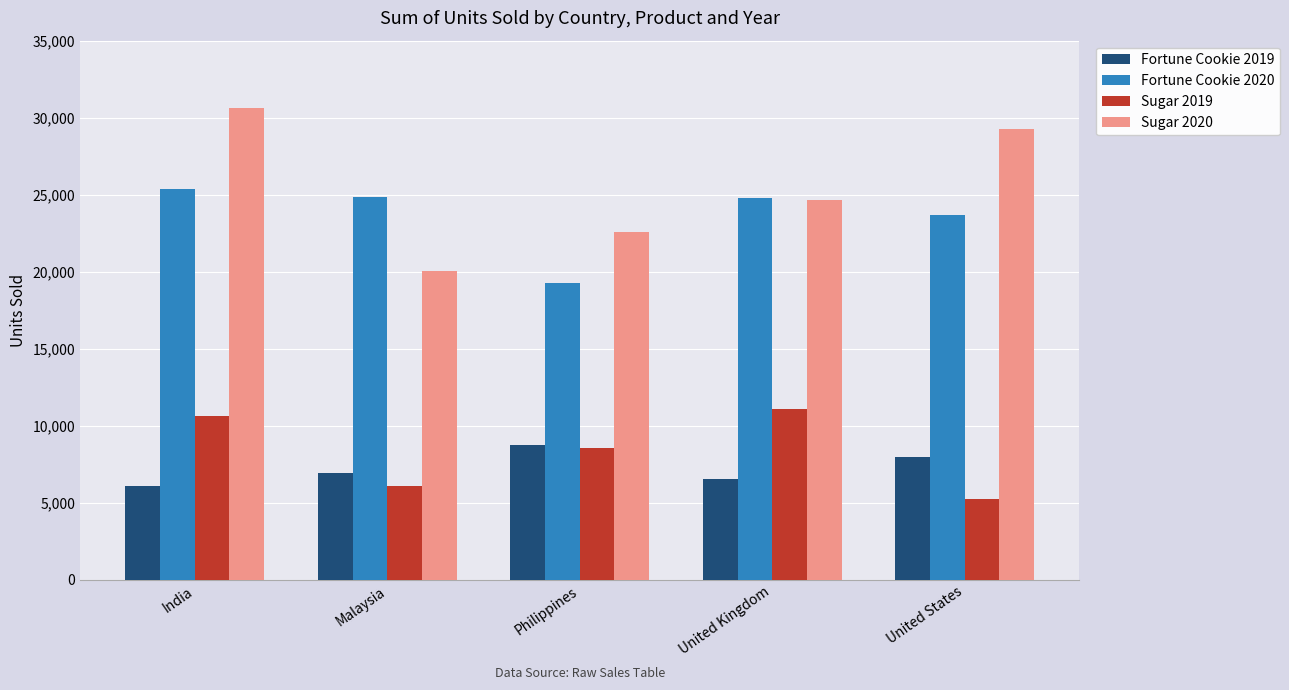

What position from the right is United Kingdom?

2